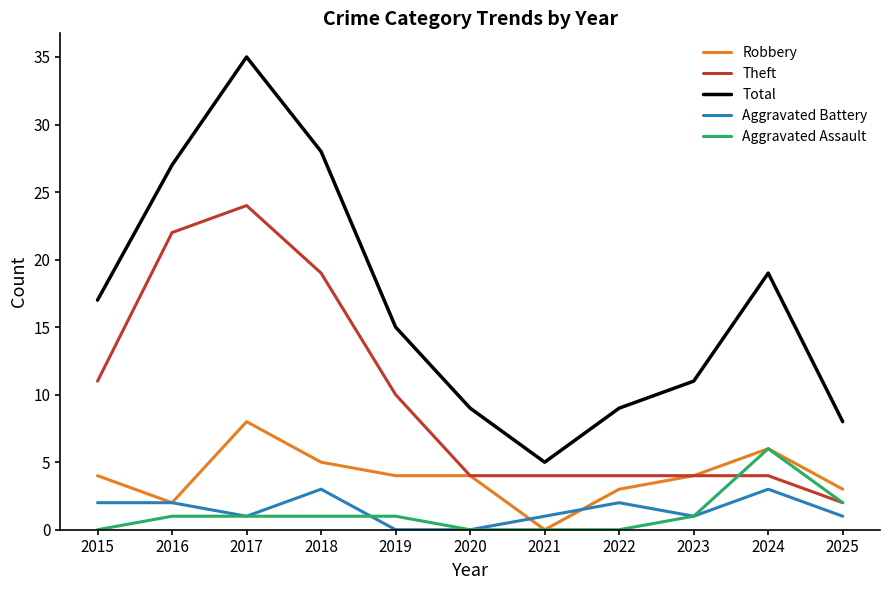

True or false: Total and Robbery intersect in this chart.

False